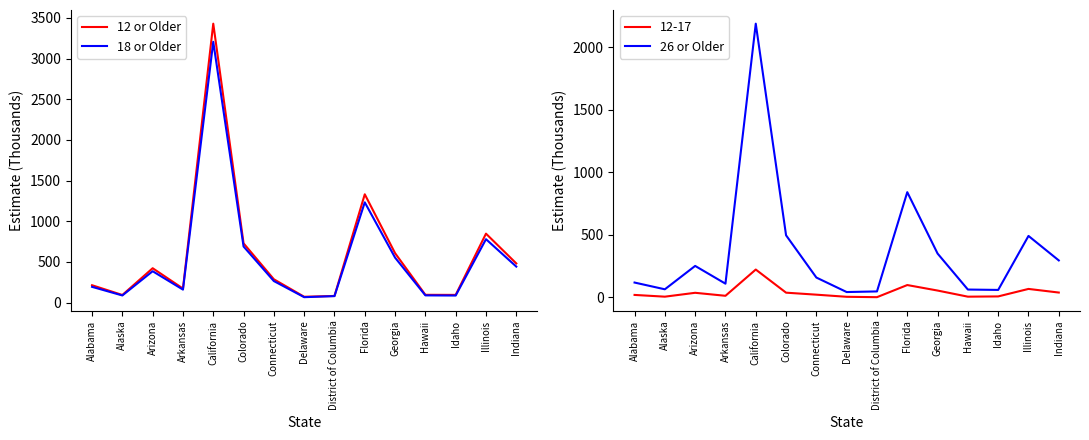

How many data points in 26 or Older are above 159?

7